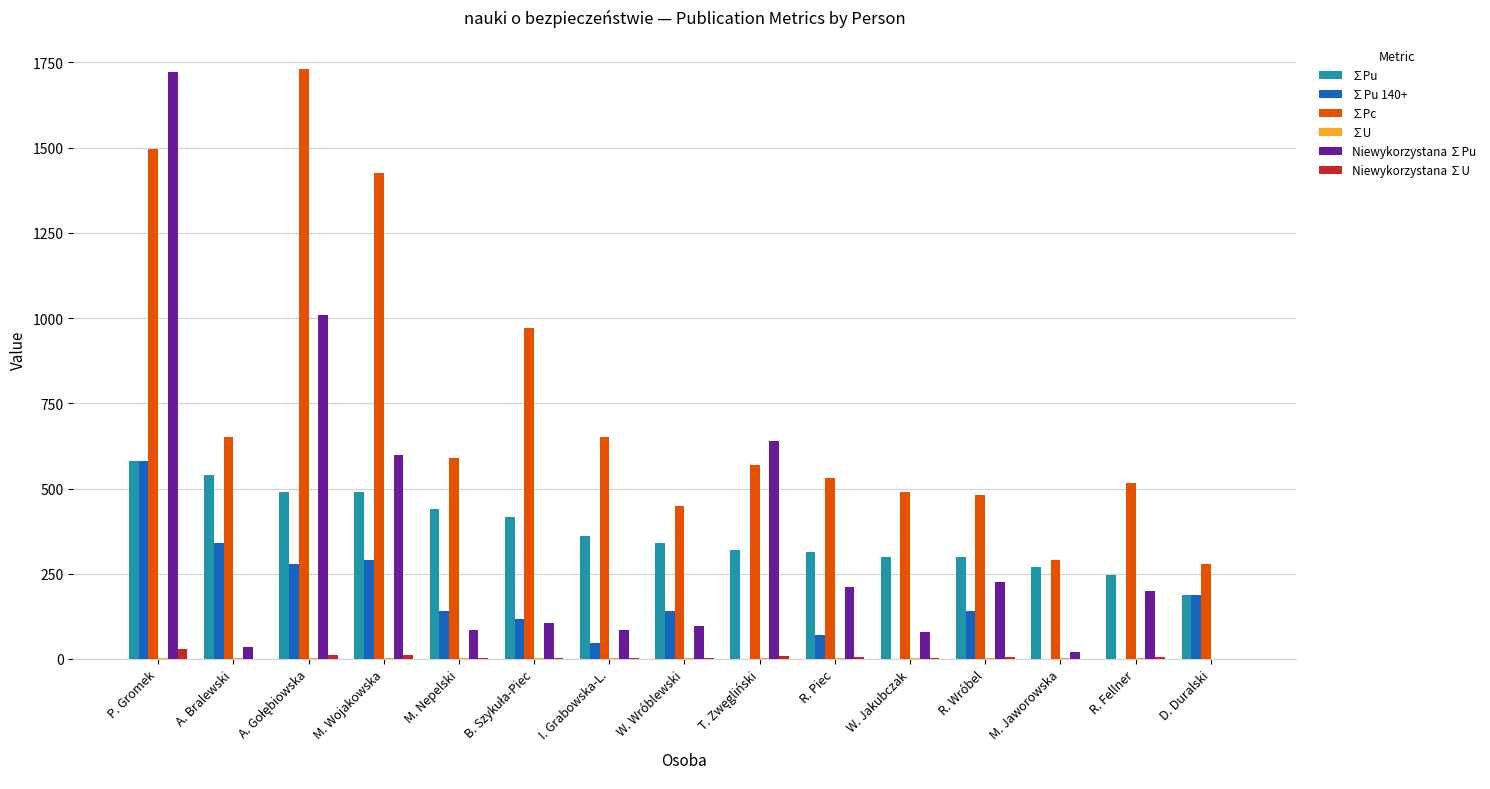

What is the greatest value displayed?

1730.0